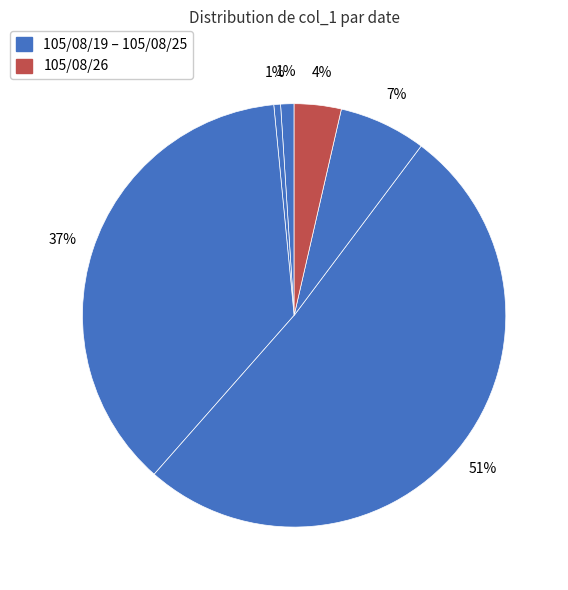

Which slice represents more than half of the pie?

105/08/24